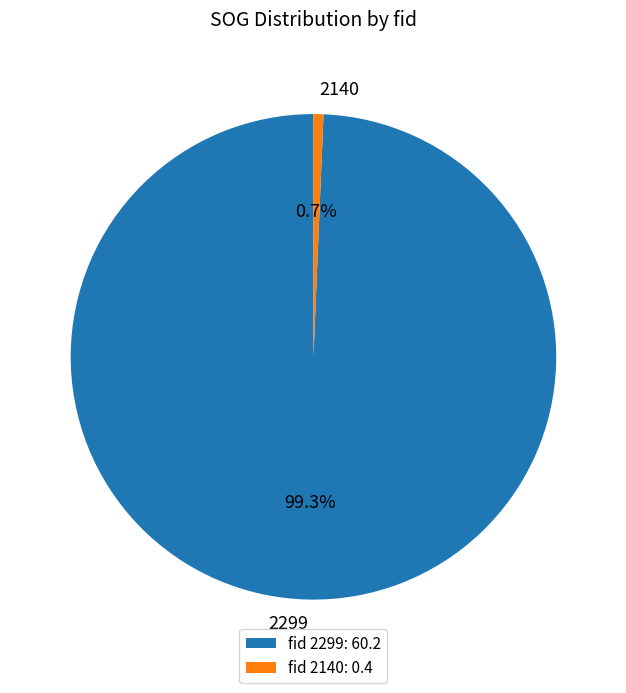

To the nearest percent, what is the combined percentage of 2299 and 2140?

100%